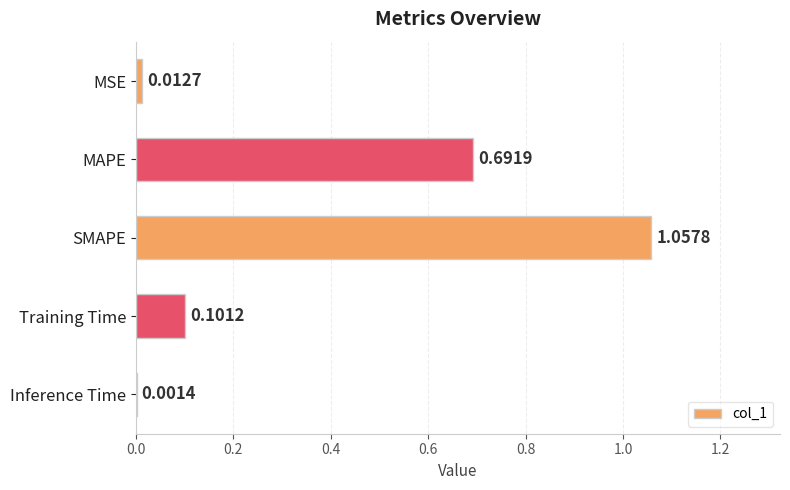

What is the change in value from MSE to SMAPE?

+1.0